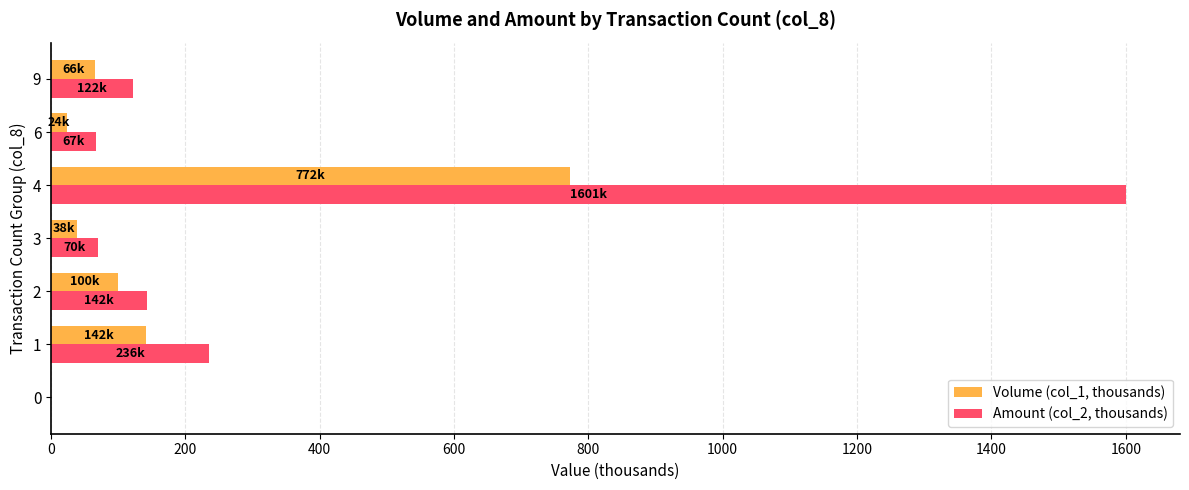

The value of Amount (col_2, thousands) at 4 is 811.0. True or false?

False